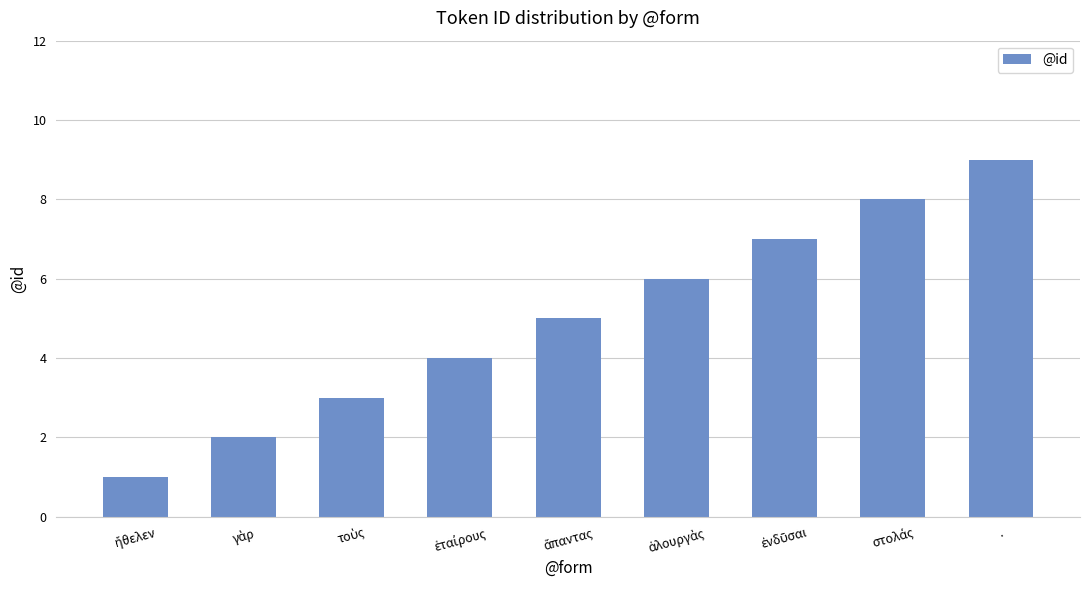

Which label corresponds to the largest value in the chart?

.